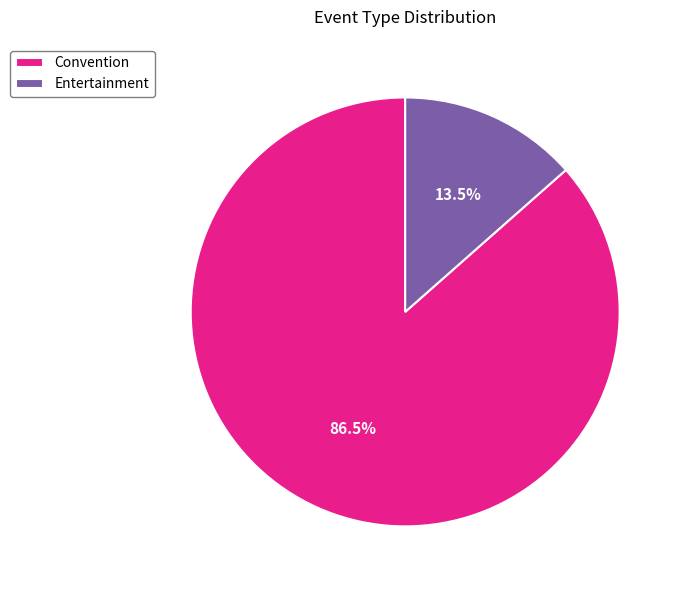

Which slice represents more than half of the pie?

Convention